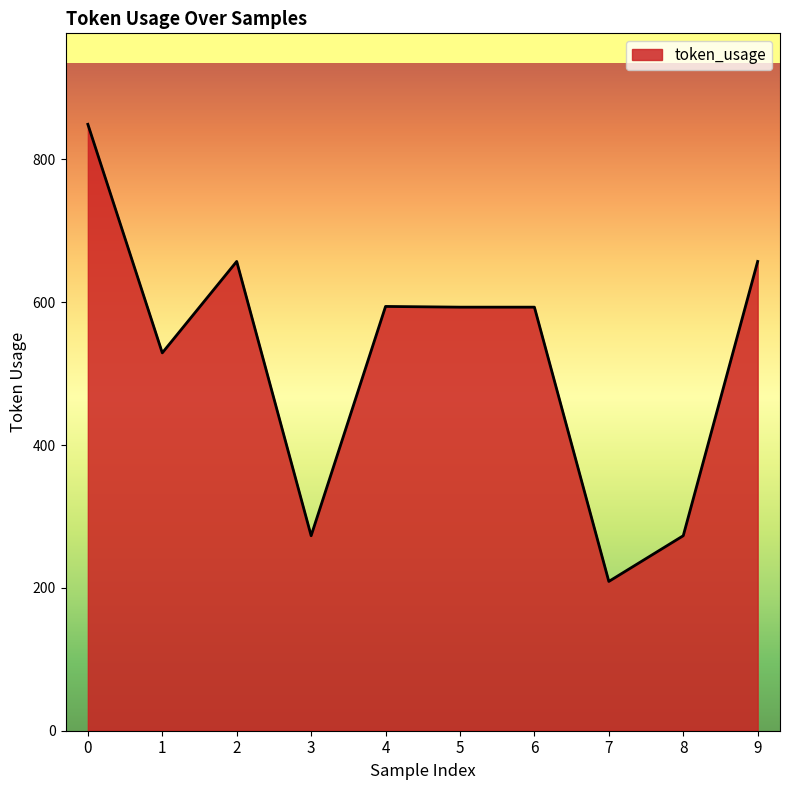

What is the ratio of the value at 8 to the value at 7?

1.3